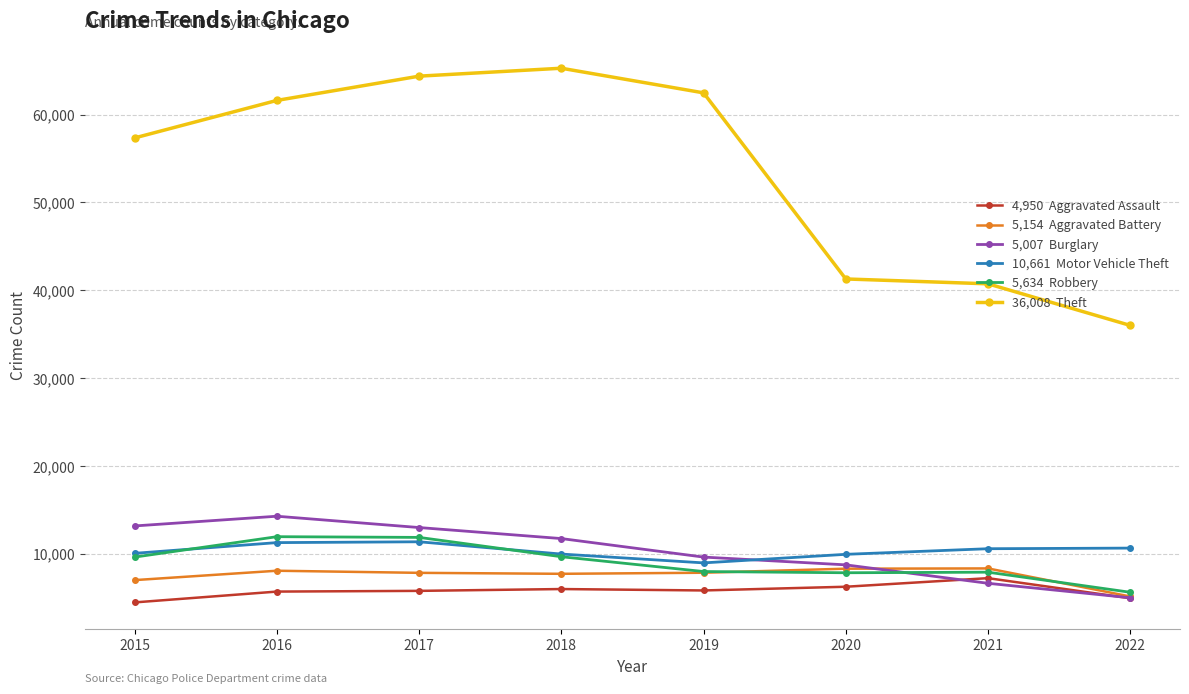

What is the total value across all series at 2015?

101738